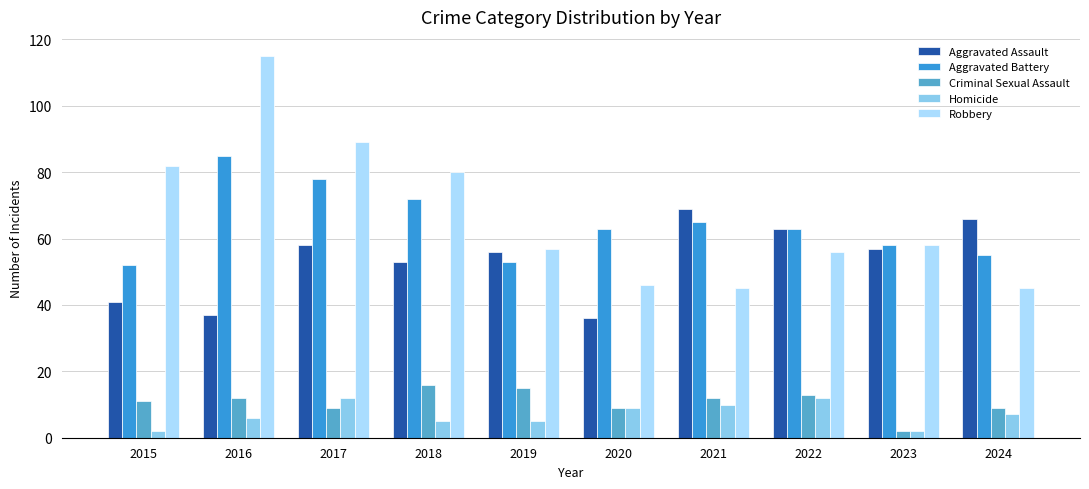

What is the difference between the Criminal Sexual Assault values at 2023 and 2015?

9